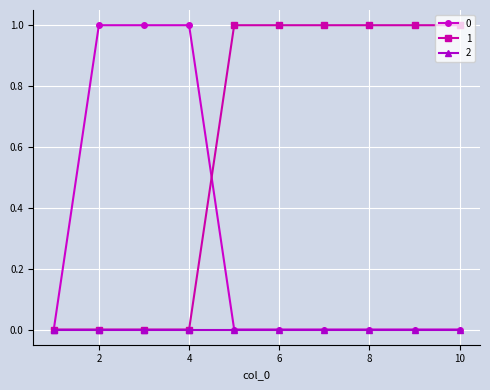

Rank the series by their average value, from highest to lowest.

1, 0, 2